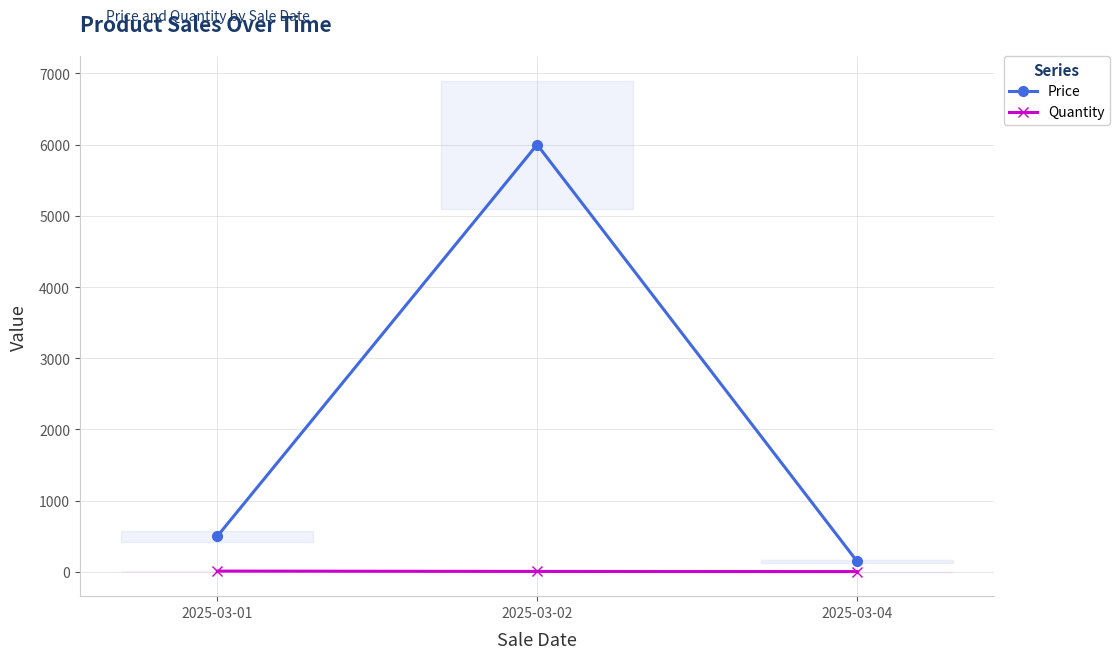

What is the sum of the Quantity values at 2025-03-04 and 2025-03-01?

13